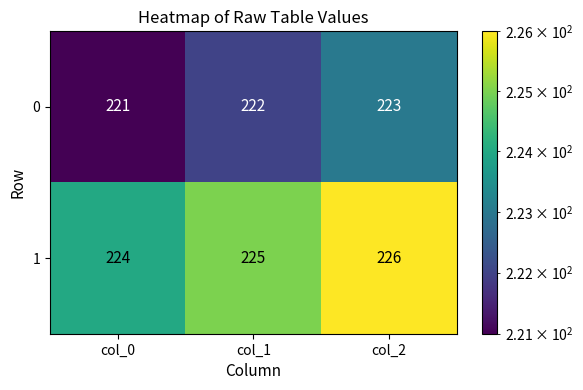

Which label corresponds to the smallest value in the chart?

col_0